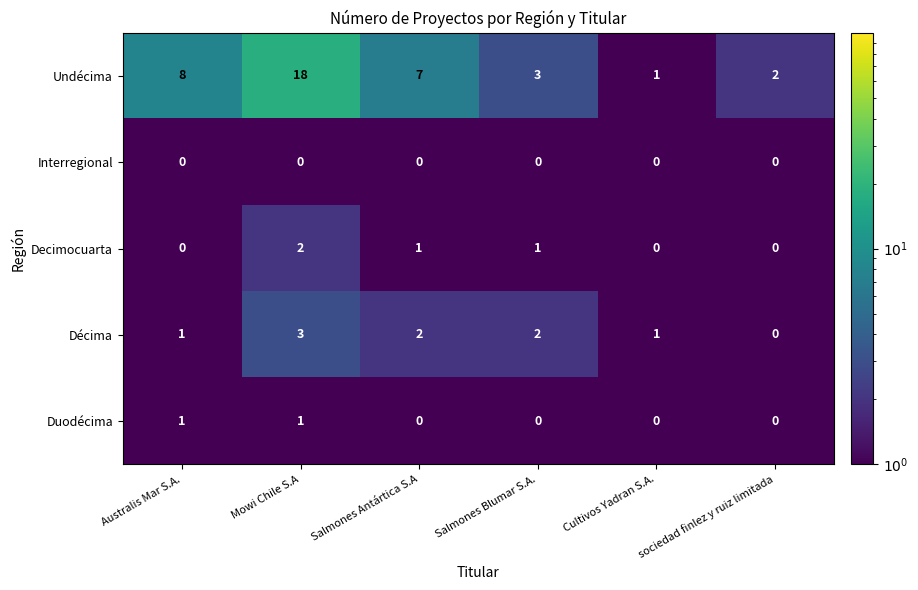

At how many categories does at least one series exceed 5?

3